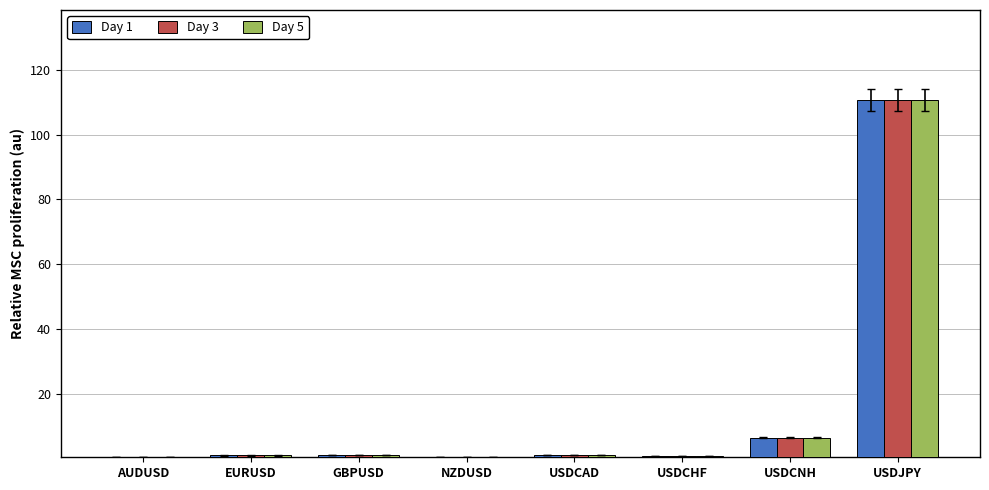

What is the sum of the Day 3 values at AUDUSD and GBPUSD?

2.1